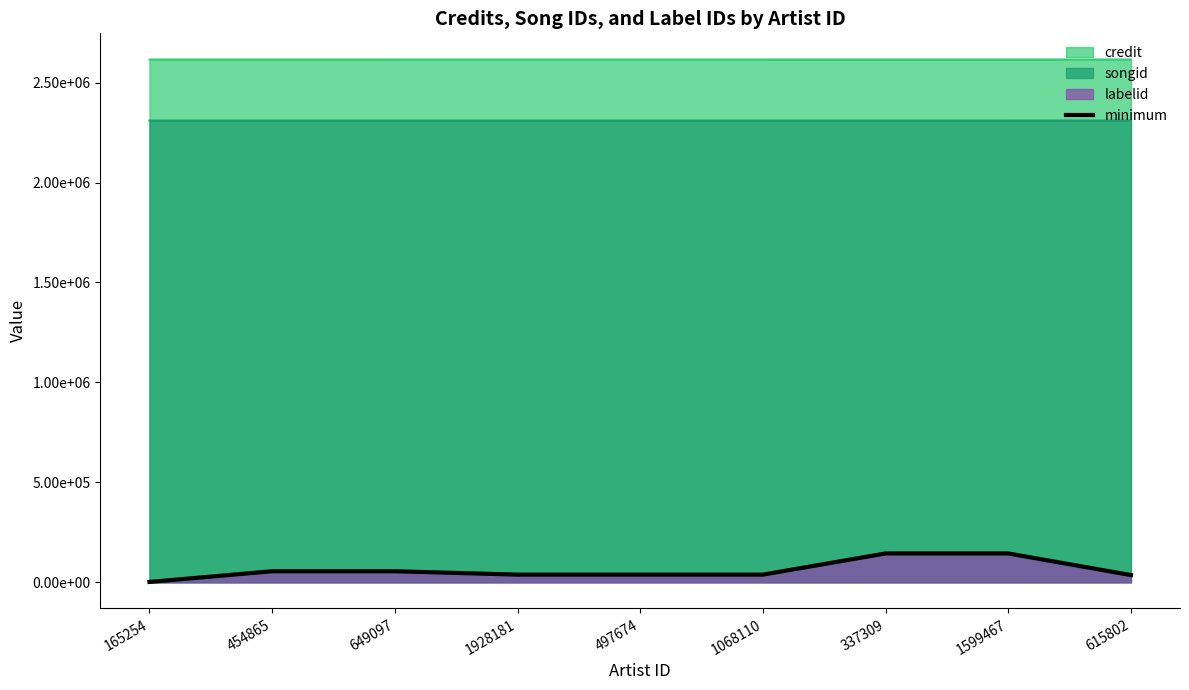

How many data points does each series have?

9